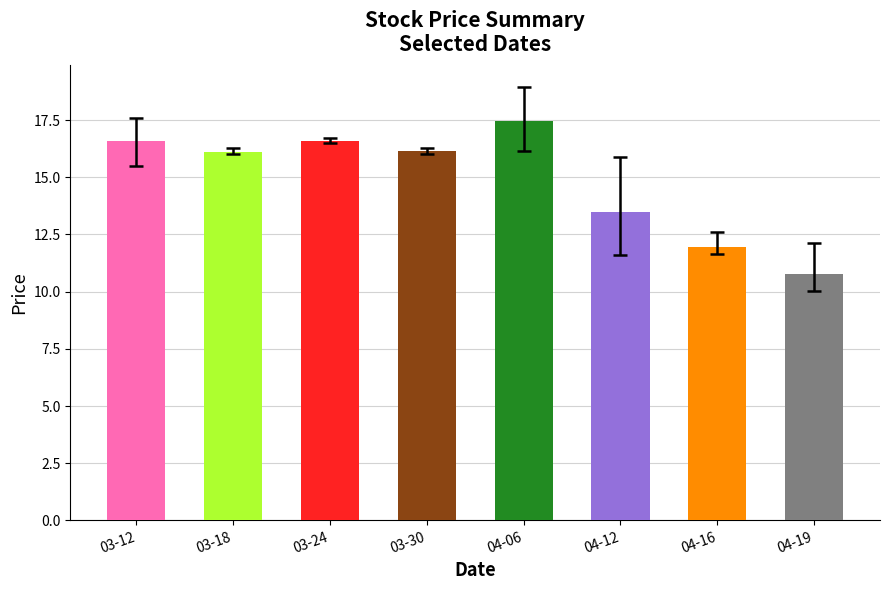

Approximately how many times larger is the value at 04-12 compared to 03-24?

0.8